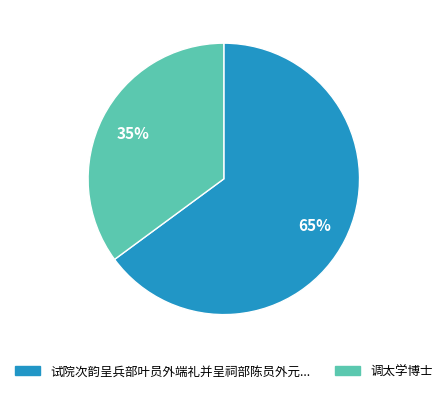

To the nearest percent, what is the difference between the largest and smallest slice percentages?

30%